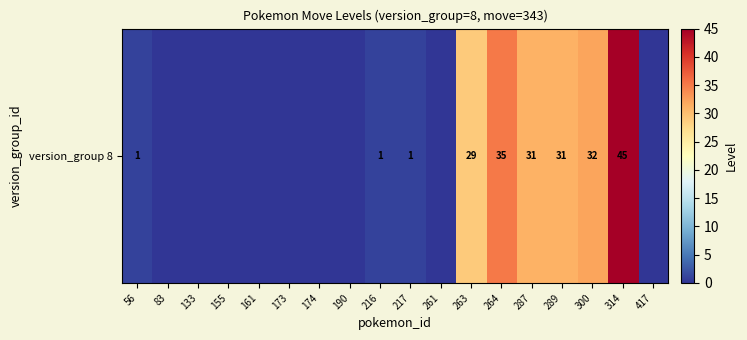

Is it true that the value at 56 is 2?

False